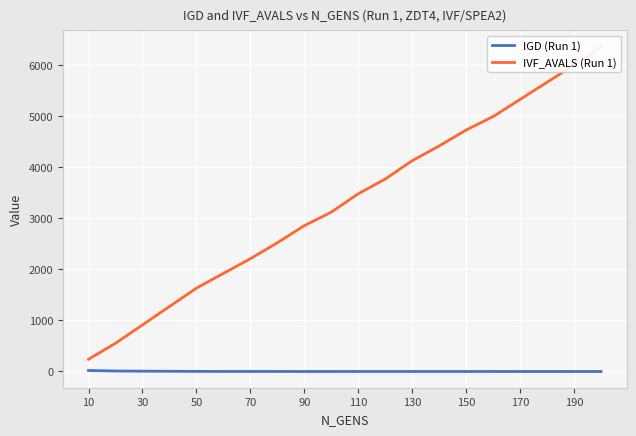

True or false: IGD (Run 1) has a value of 0.0 at 190.

True